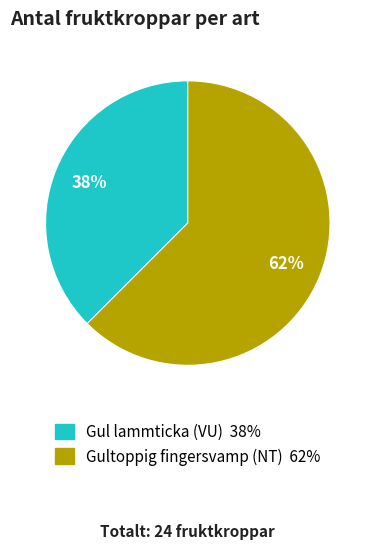

To the nearest percent, what is the average slice percentage?

50%